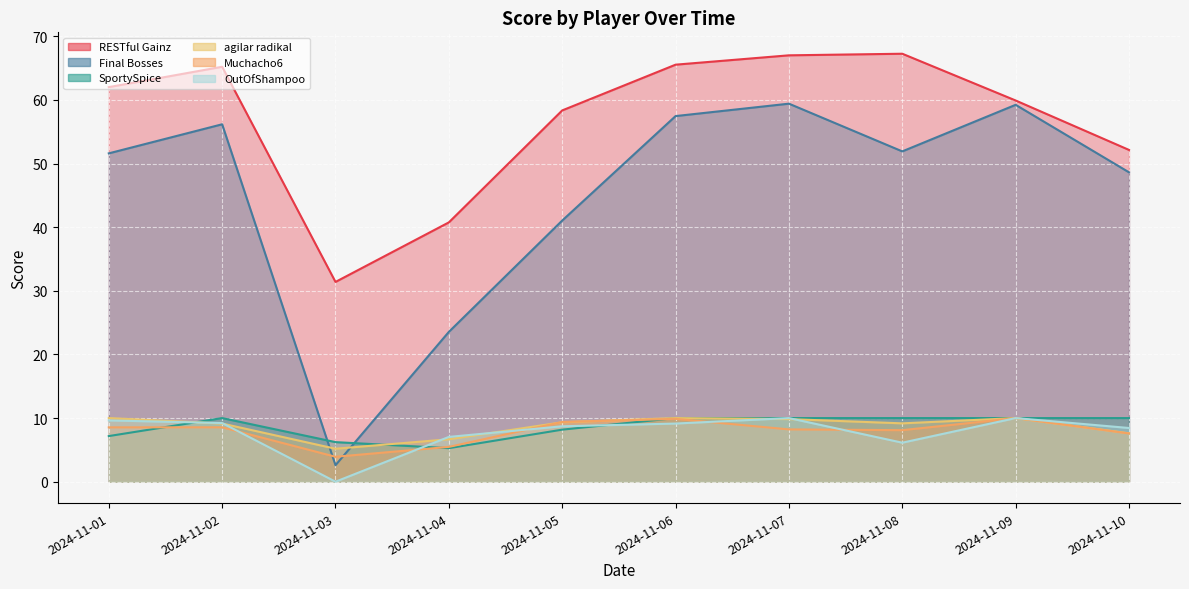

The Muchacho6 series shows 8.2 at 2024-11-07. True or false?

True